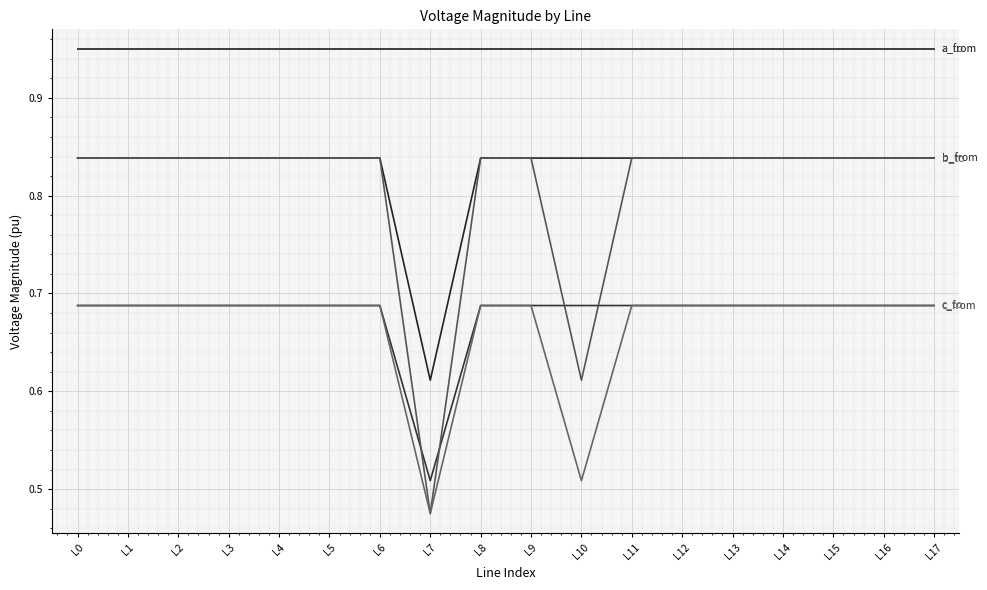

Does the chart display data point markers on the line(s)?

No